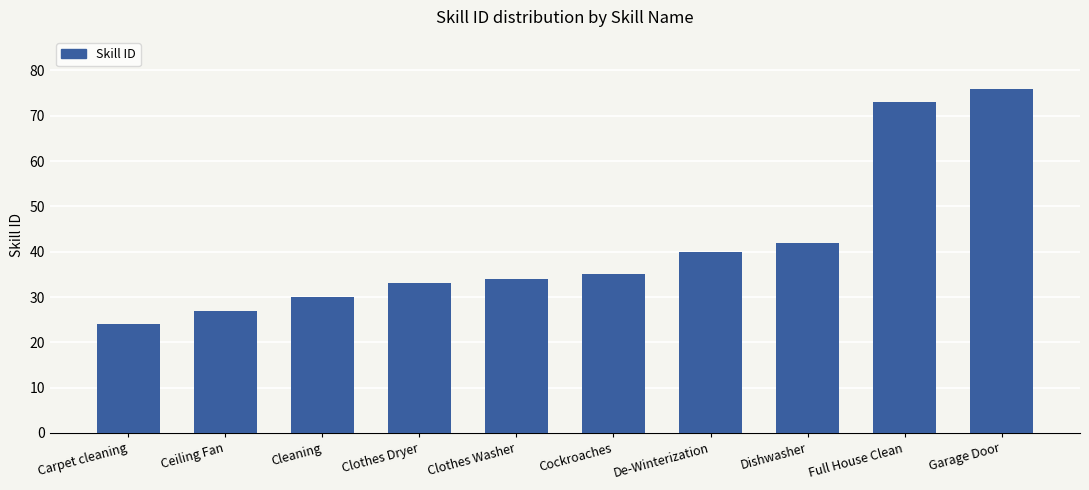

Rank the categories by value from highest to lowest.

Garage Door, Full House Clean, Dishwasher, De-Winterization, Cockroaches, Clothes Washer, Clothes Dryer, Cleaning, Ceiling Fan, Carpet cleaning